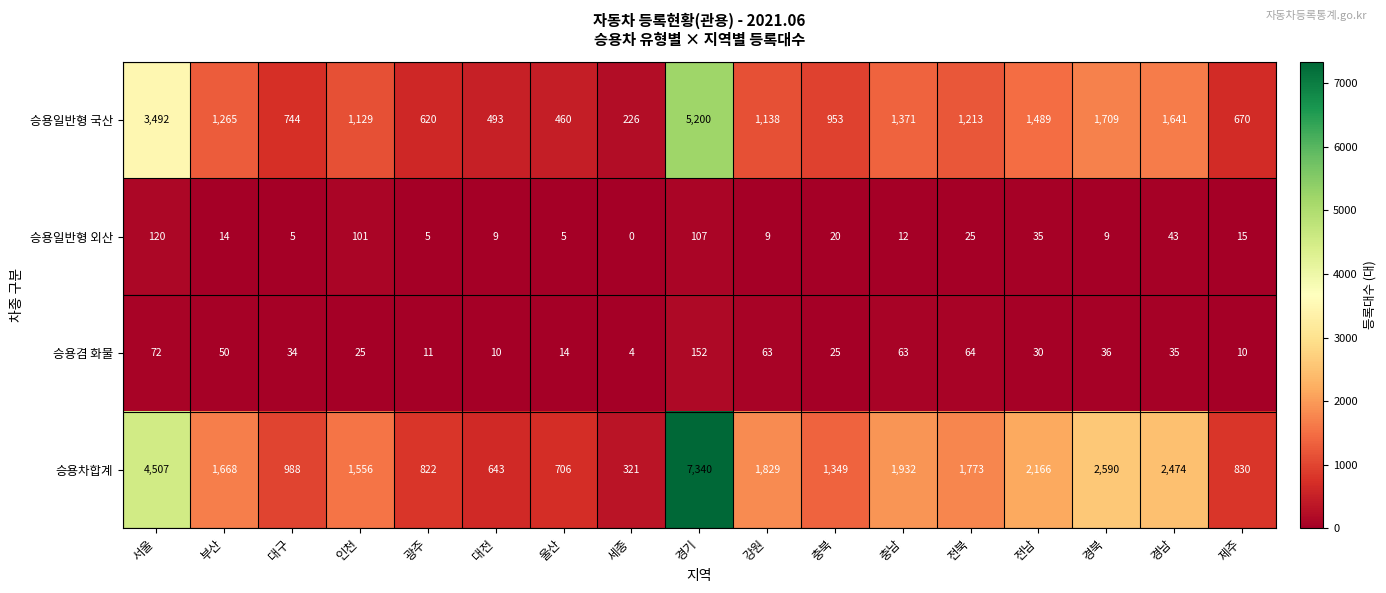

What is the difference between the highest and lowest values at 경남?

2439